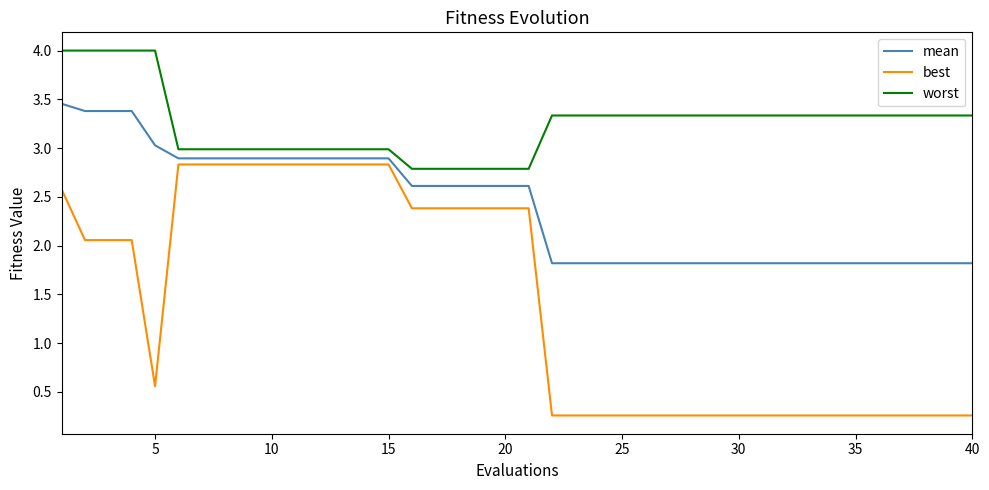

True or false: worst and best intersect in this chart.

False